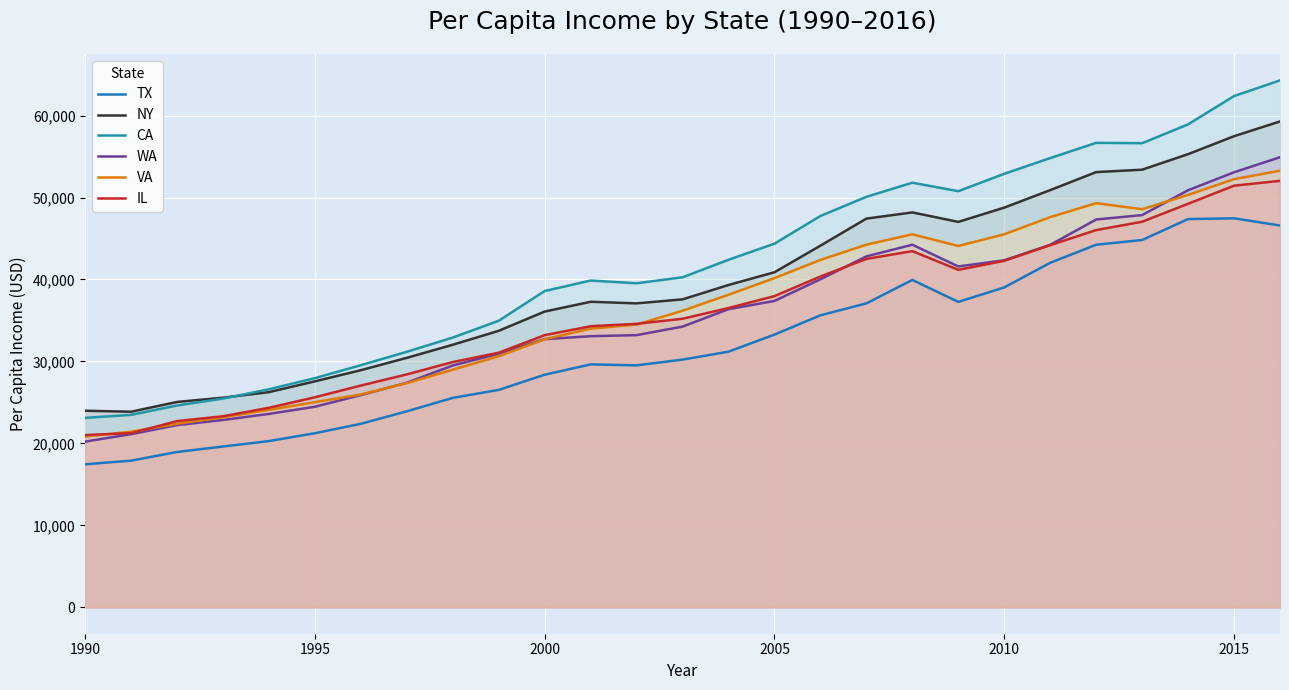

What is the total value across all series at 2015?

324086